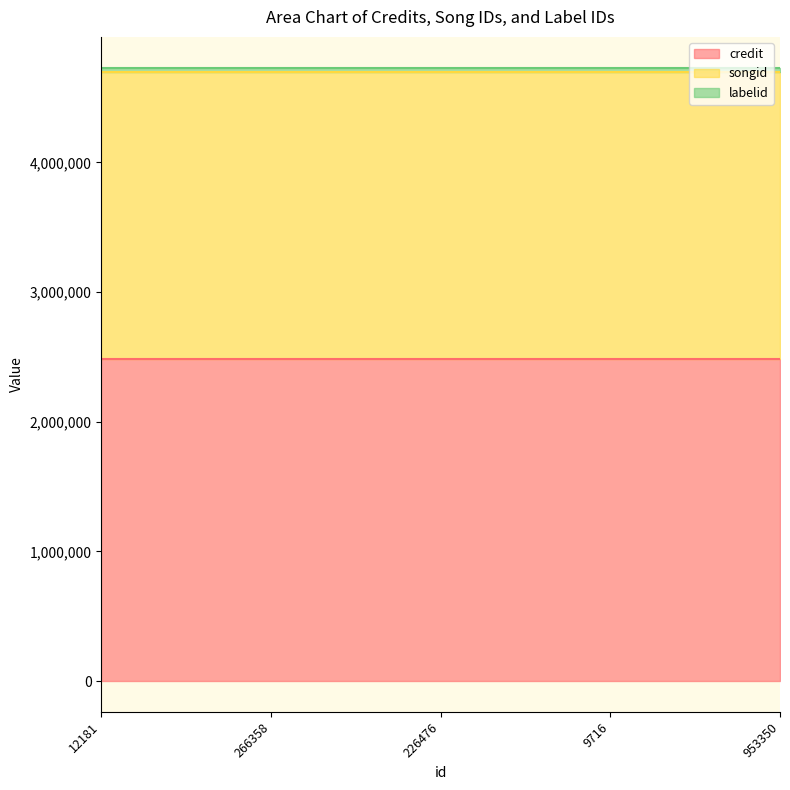

What is the label of the 2nd point from the right?

9716